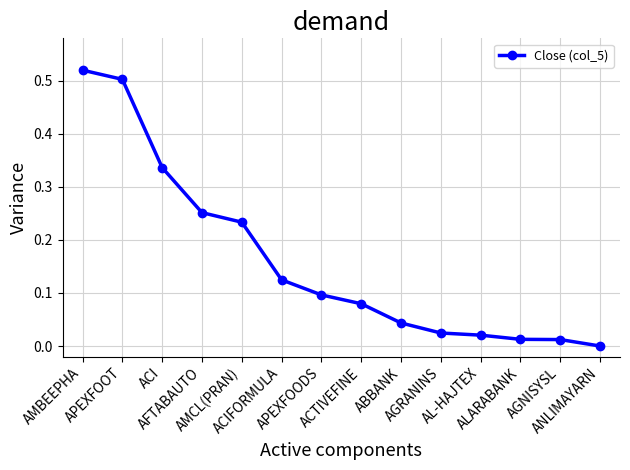

How many distinct data groups are displayed?

1